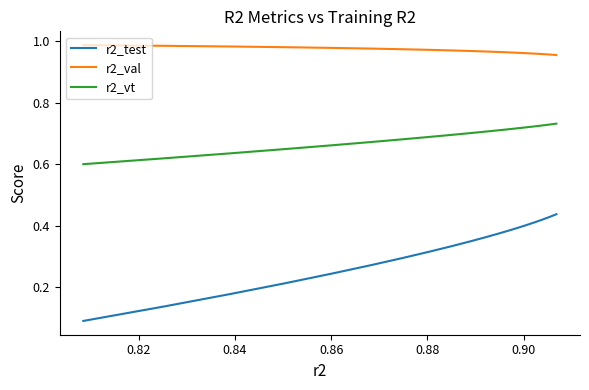

Which series has the largest total across all categories?

r2_val